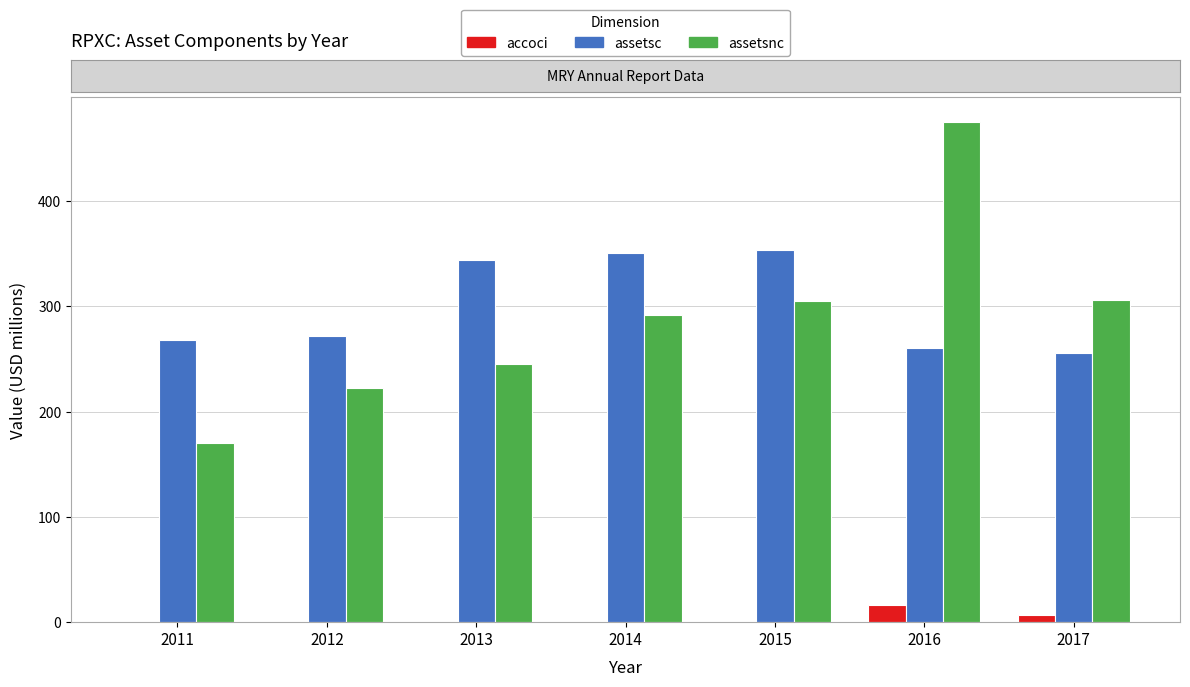

What is the maximum value shown in the chart?

474.9